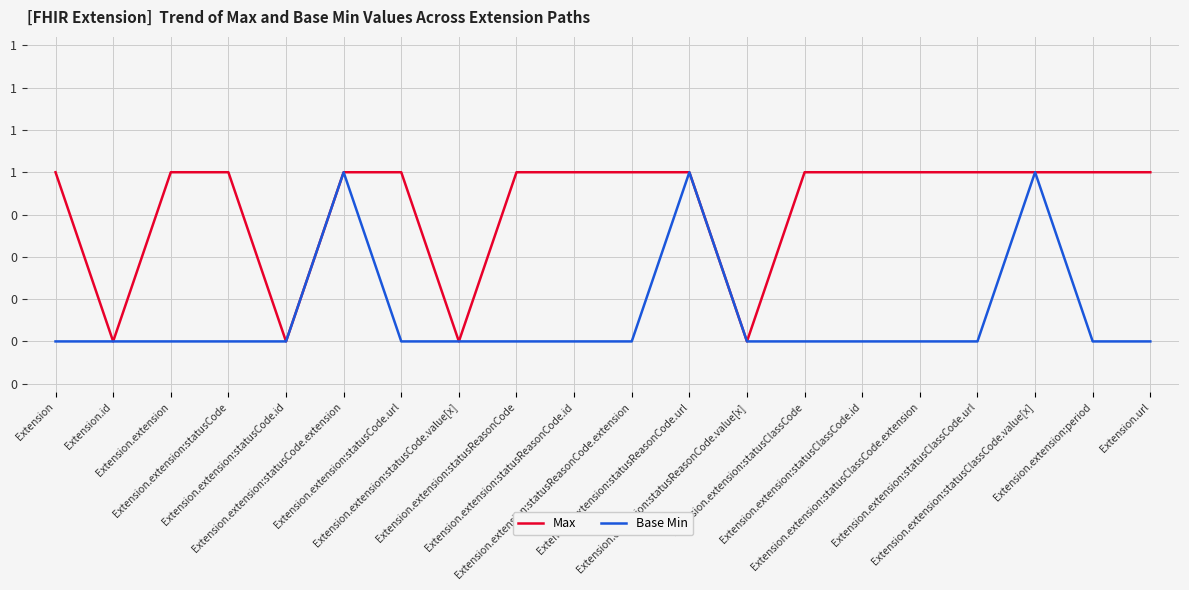

What are all the series names shown in the legend?

Max, Base Min